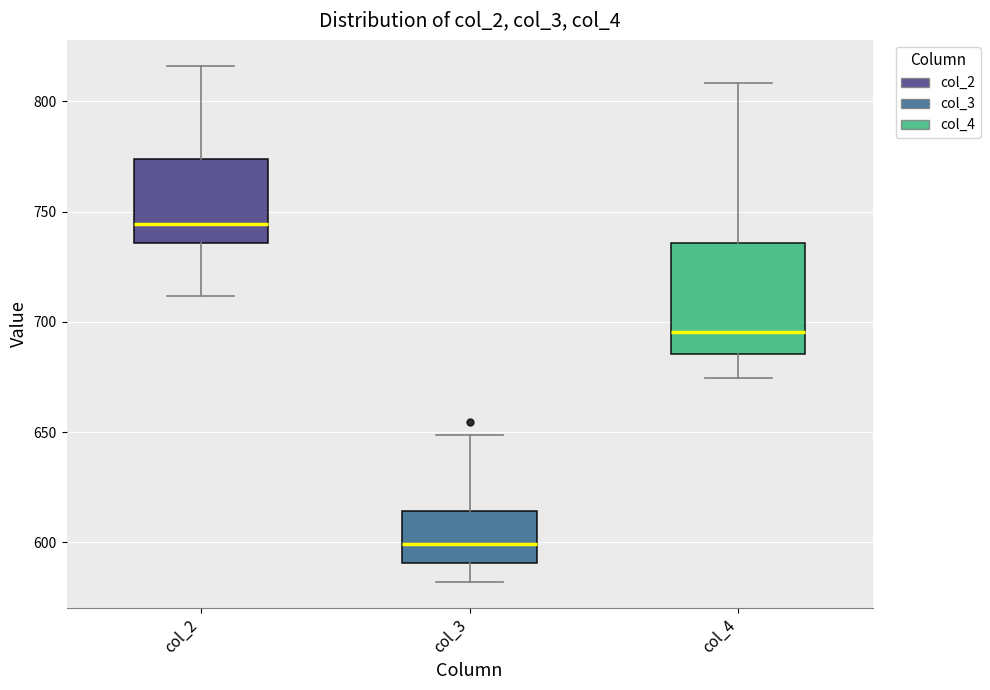

Reading left to right, transcribe this box plot: for each box, give where its median line is, the range the box spans, and where its two whiskers end, as read against the y-axis. The values are not printed on the chart, so give them approximately, as read against the axis.

col_2: median 745, box 735 to 775, whiskers 710 to 815
col_3: median 600, box 590 to 615, whiskers 580 to 650
col_4: median 695, box 685 to 735, whiskers 675 to 810